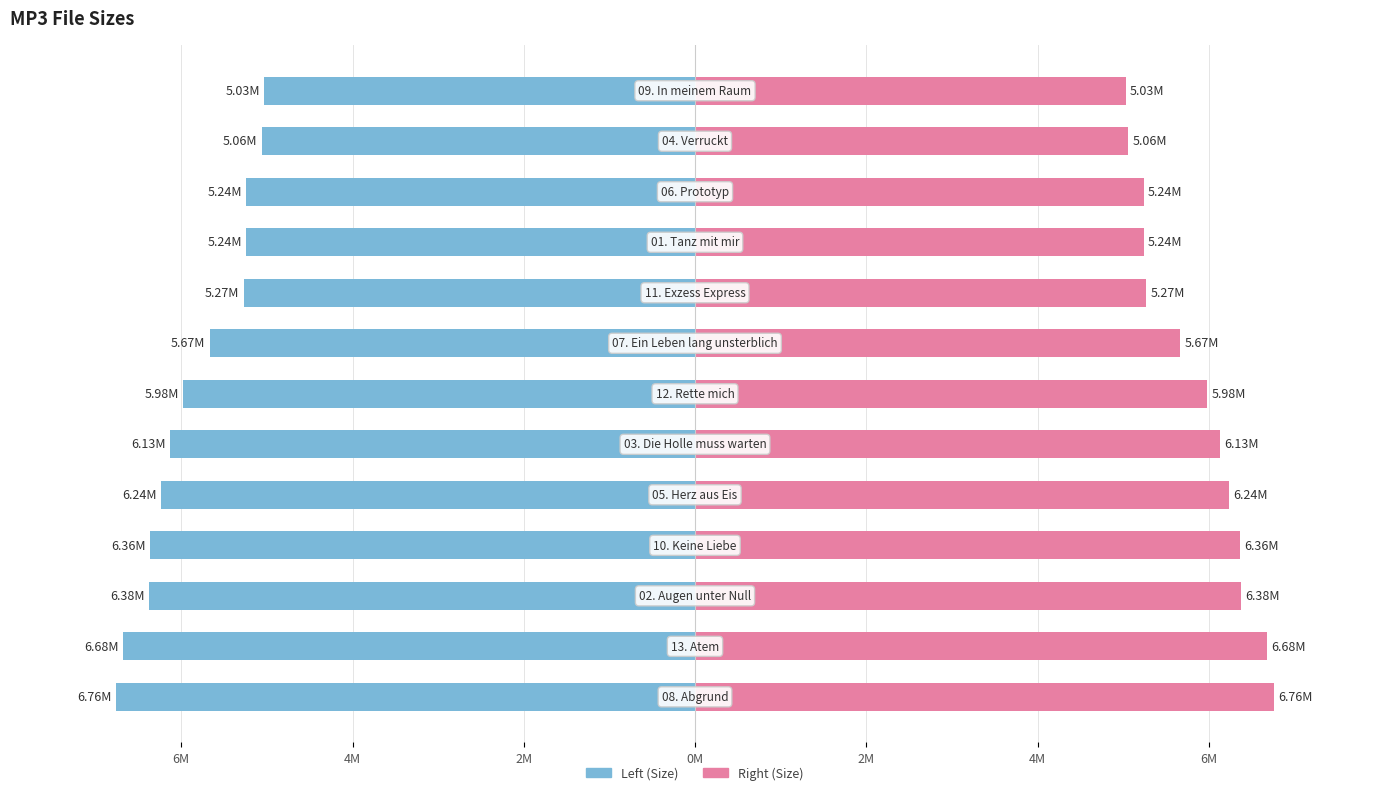

True or false: the data shows 7.5 at 04. Verruckt.mp3.

False